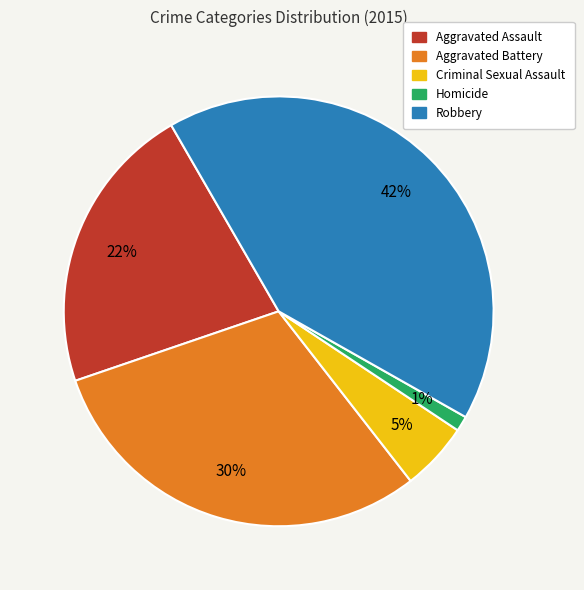

How many segments does this pie chart have?

5